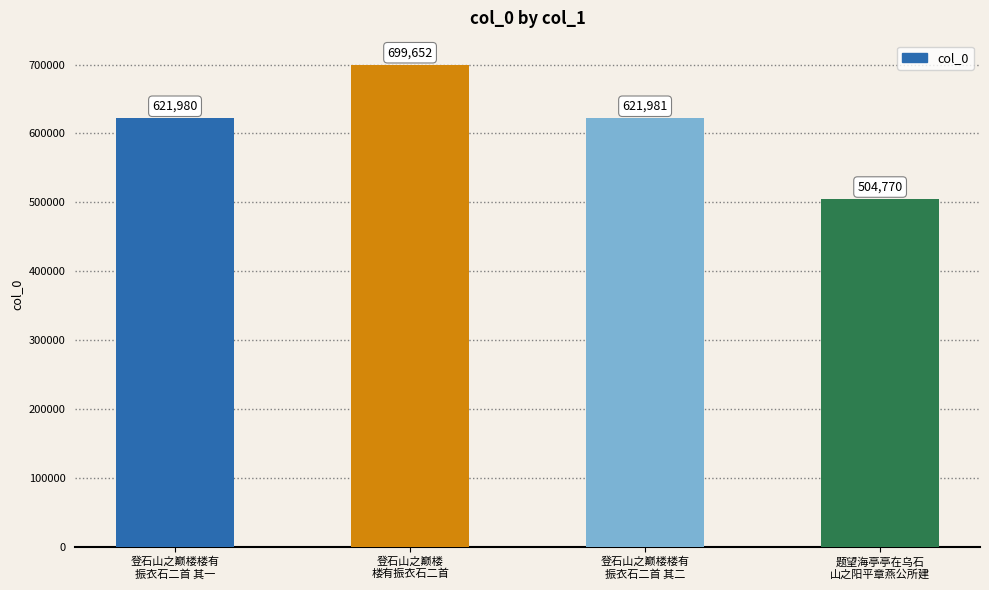

Rank the categories by value from lowest to highest.

题望海亭亭在乌石
山之阳平章燕公所建, 登石山之巅楼楼有
振衣石二首 其一, 登石山之巅楼楼有
振衣石二首 其二, 登石山之巅楼
楼有振衣石二首